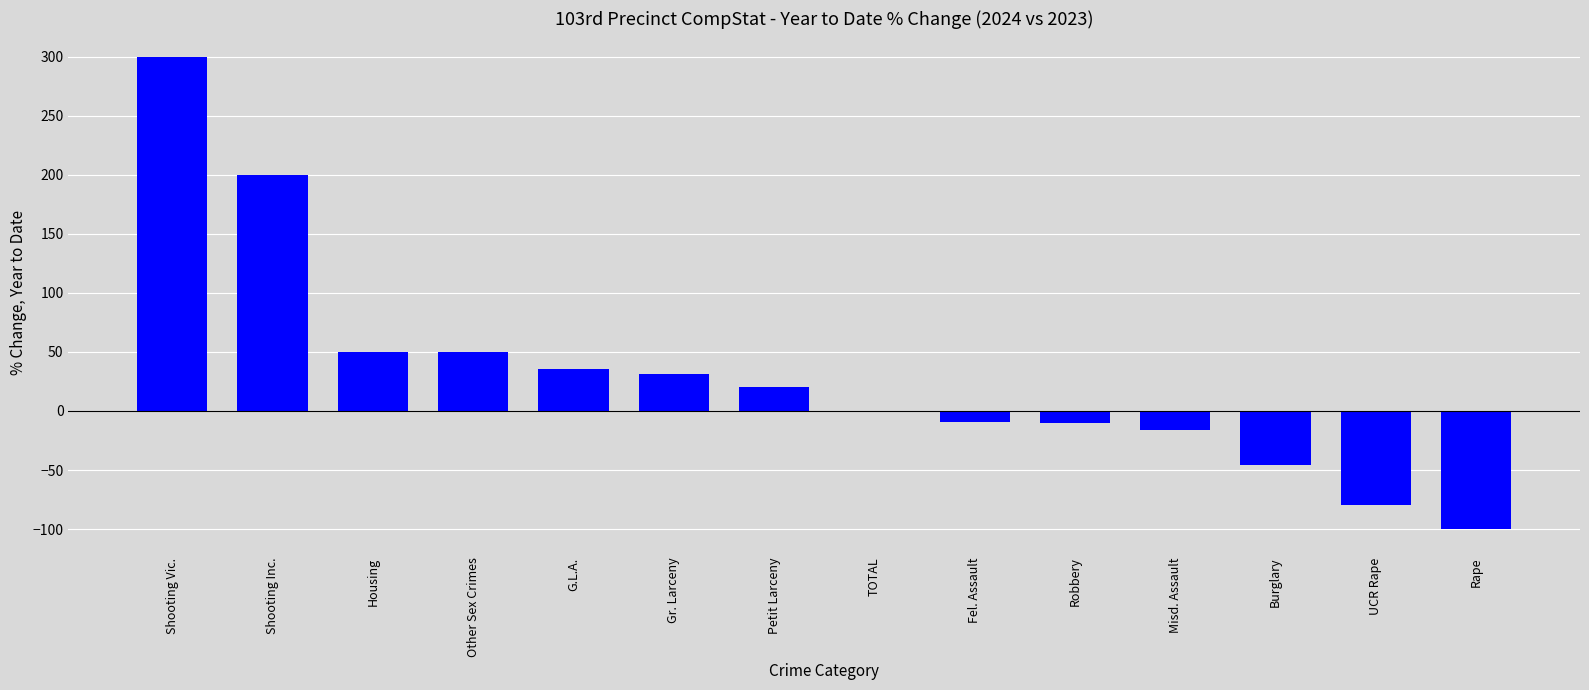

How many values exceed 20?

7